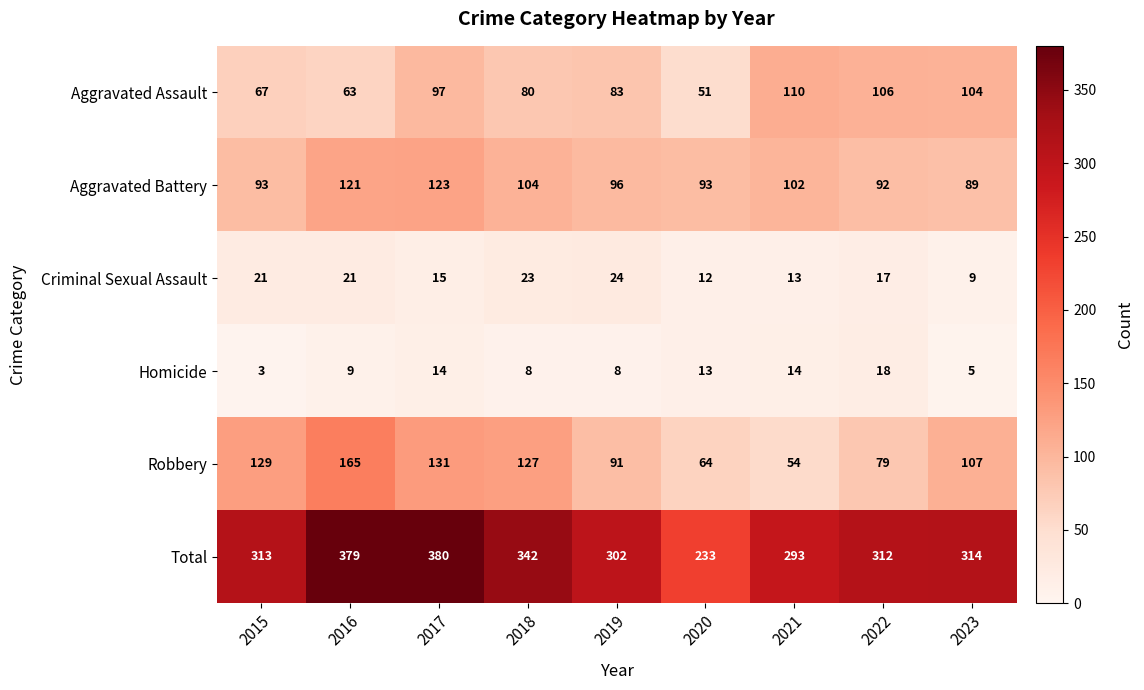

True or false: Total has a value of 379 at 2016.

True